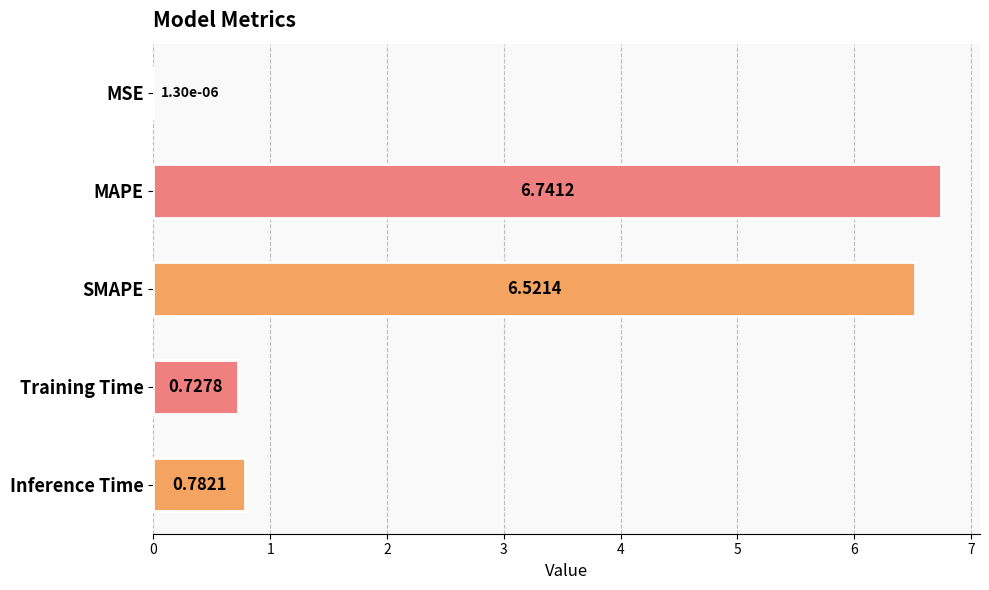

What is the sum of the values at SMAPE and MAPE?

13.3